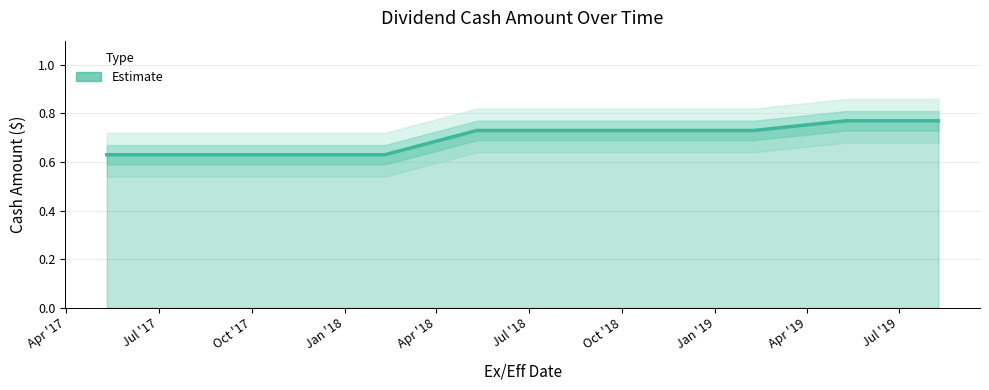

True or false: the data has more than 1 interior local peaks.

False